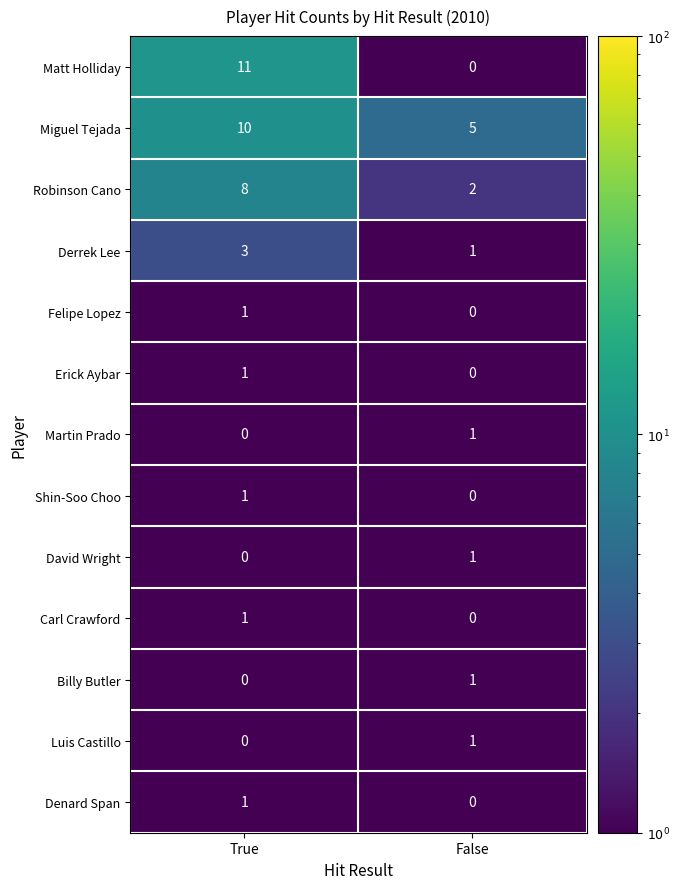

Which series has the largest total across all categories?

Miguel Tejada